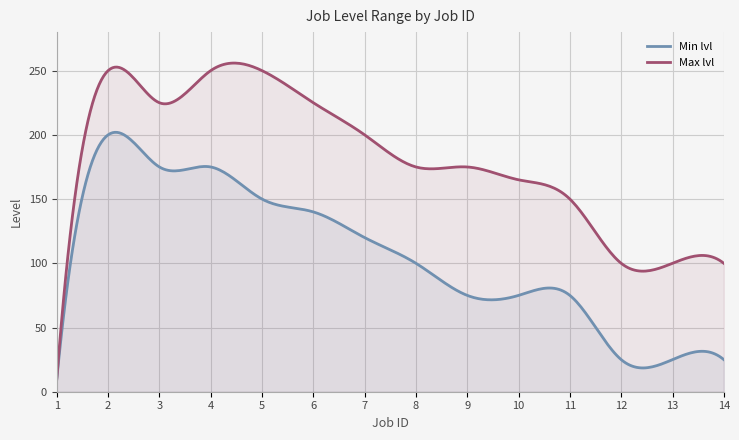

Which category has the lowest value in the min_lvl series?

1